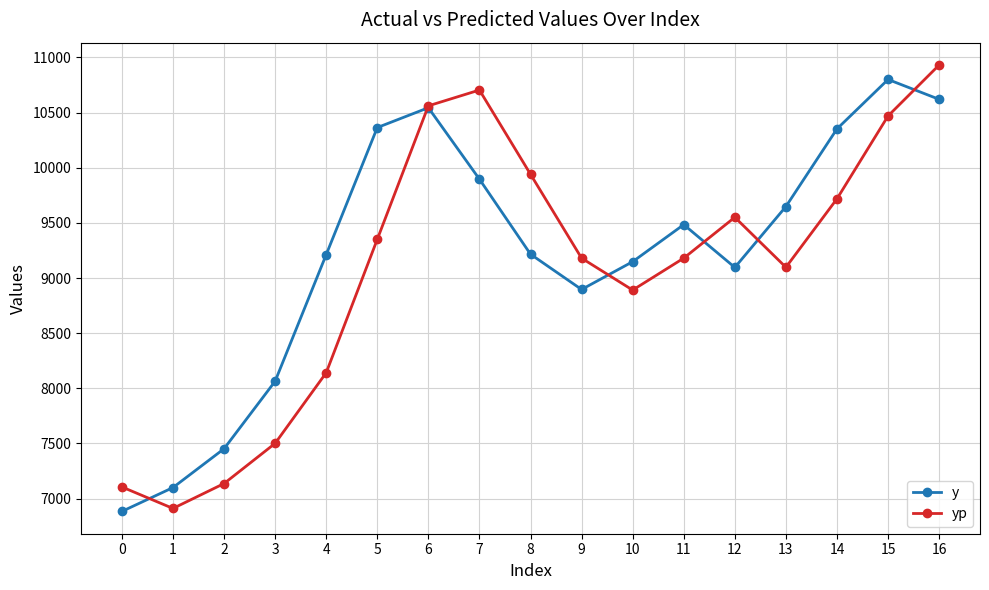

Rank the series at 5 from highest to lowest value.

y, yp